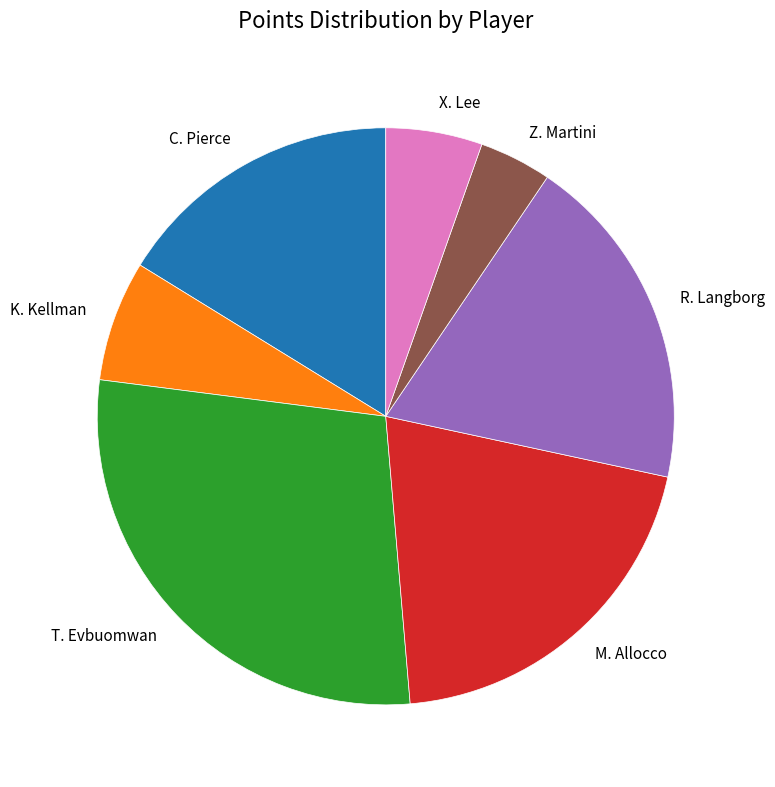

Approximately how many times larger is the value at T. Evbuomwan compared to M. Allocco?

1.4